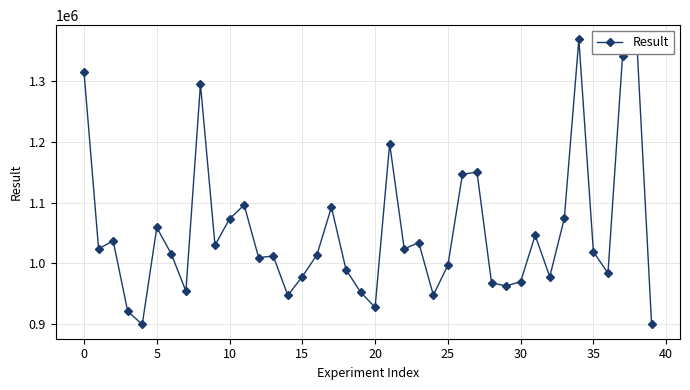

What is the value of the 3rd point from the left?

1037283.8